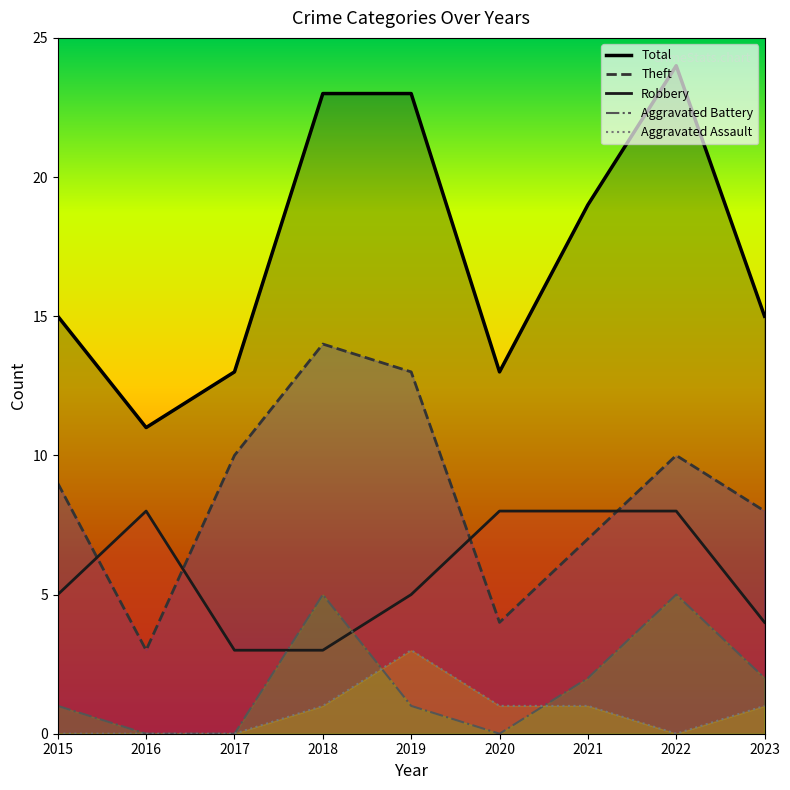

How many data points does each series have?

9